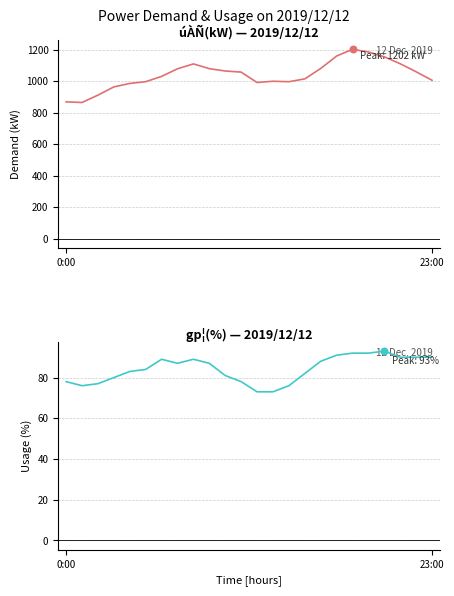

Which series has the widest spread of Y values?

úÀÑ(kW)